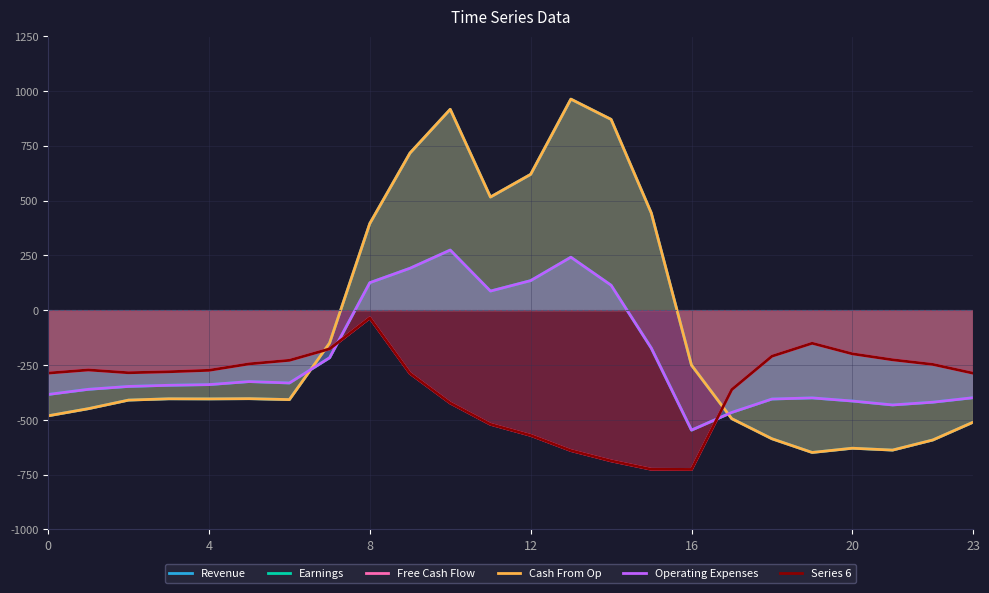

What is the minimum value for Cash From Op?

-649.2